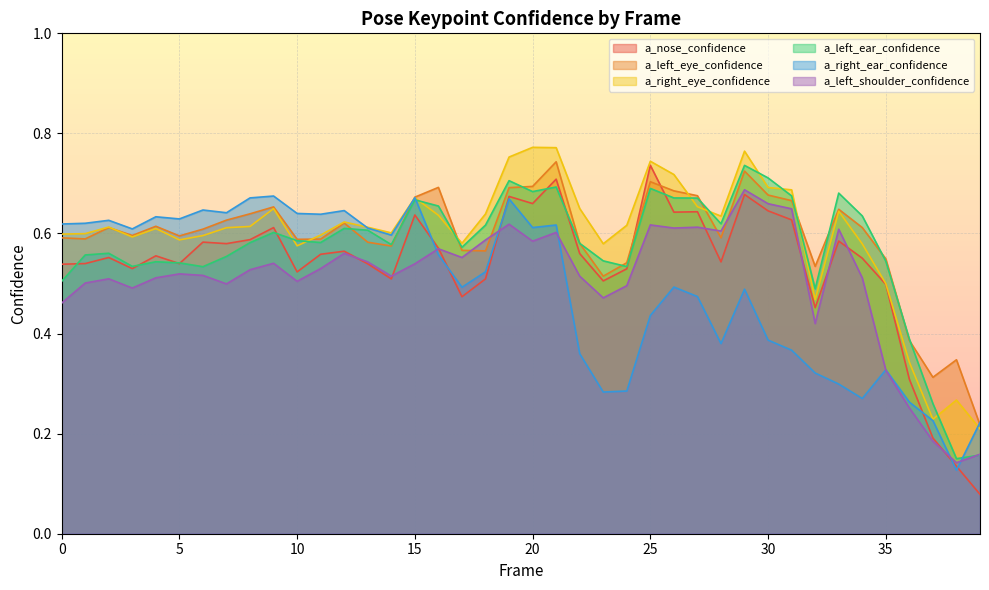

True or false: a_nose_confidence and a_right_eye_confidence intersect in this chart.

False